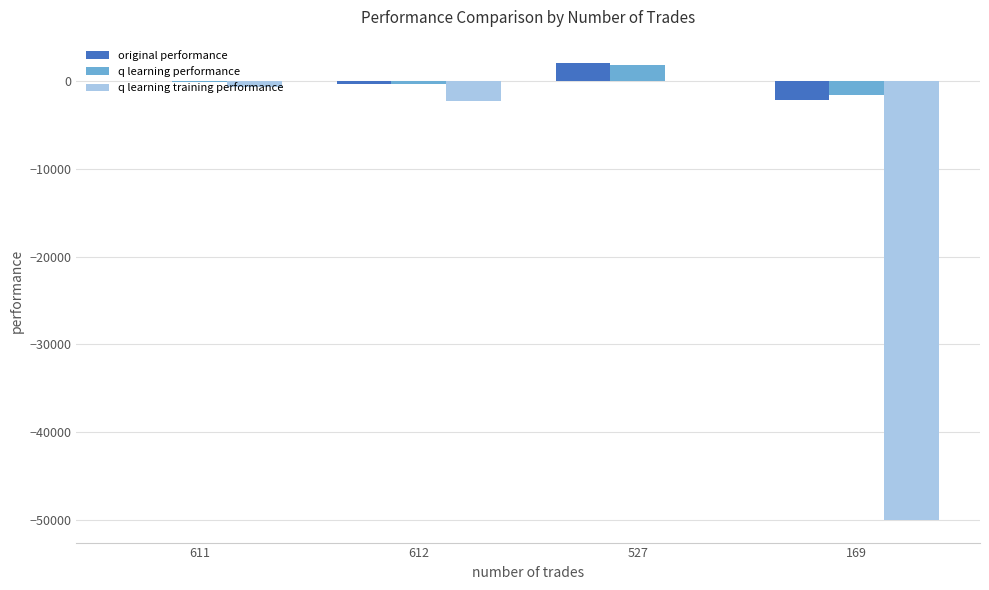

What is the difference between the q learning training performance values at 169 and 612?

47706.1